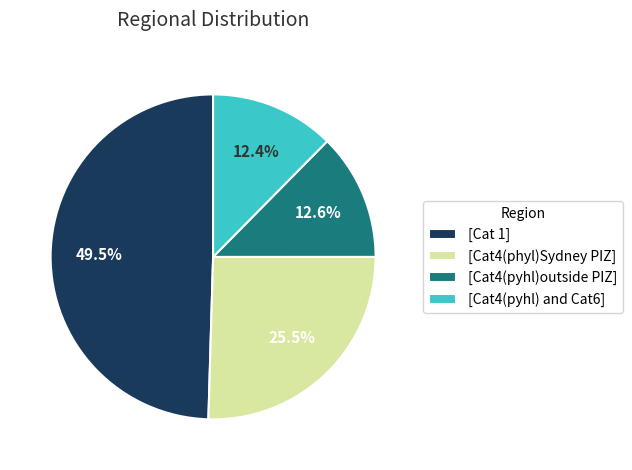

What percentage do [Cat4(pyhl)outside PIZ] and [Cat4(pyhl) and Cat6] together represent?

25.0%